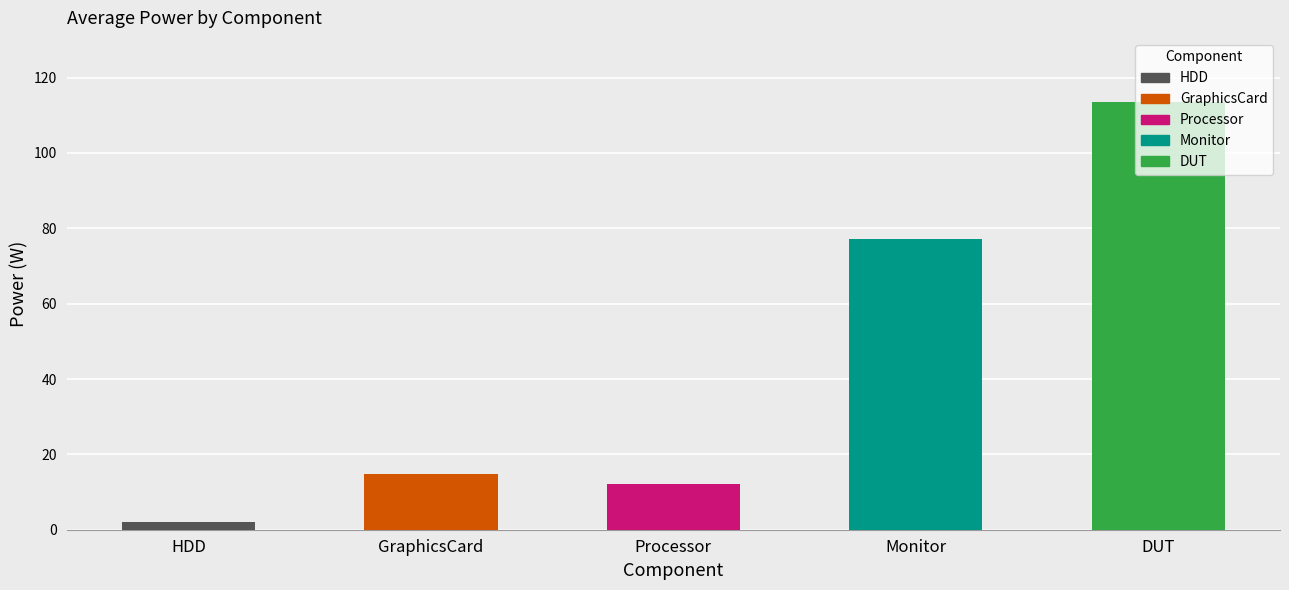

What is the difference between the maximum and second lowest values?

101.4